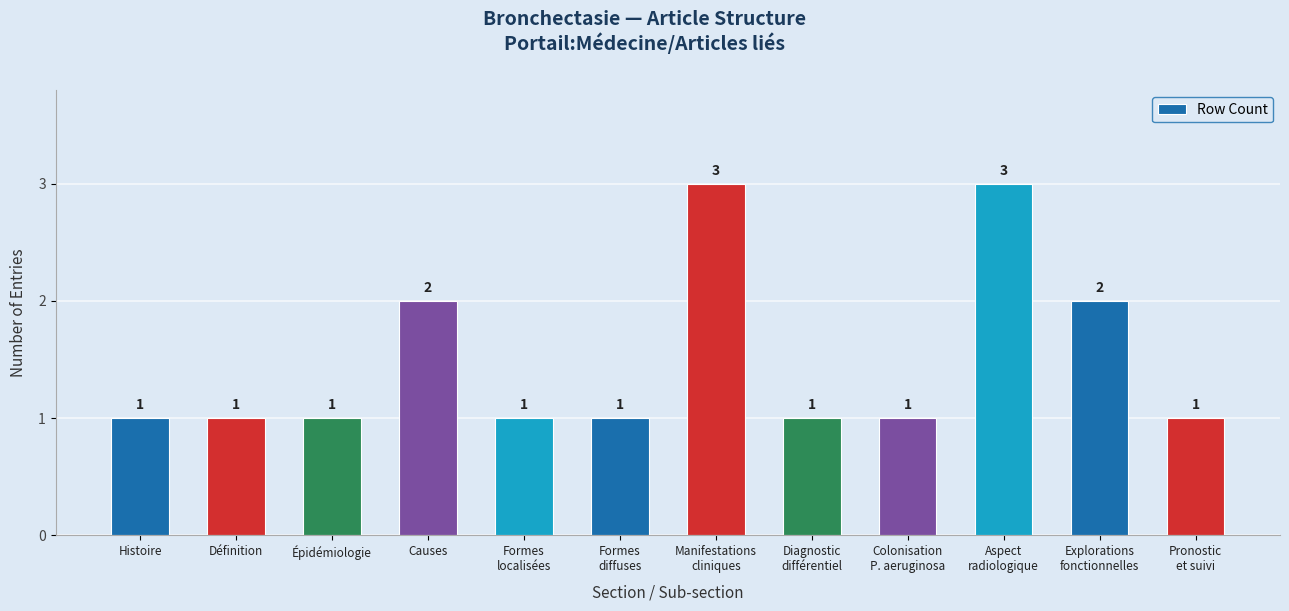

What is the minimum value shown in the chart?

1